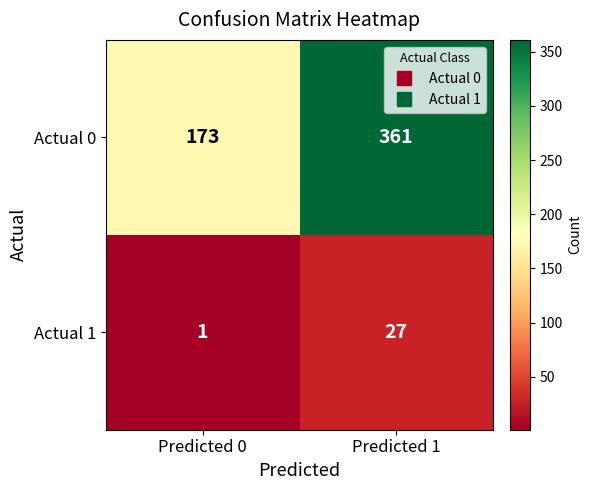

Reading left to right, extract all data points from this chart.

Actual 0: 173	361
Actual 1: 1	27